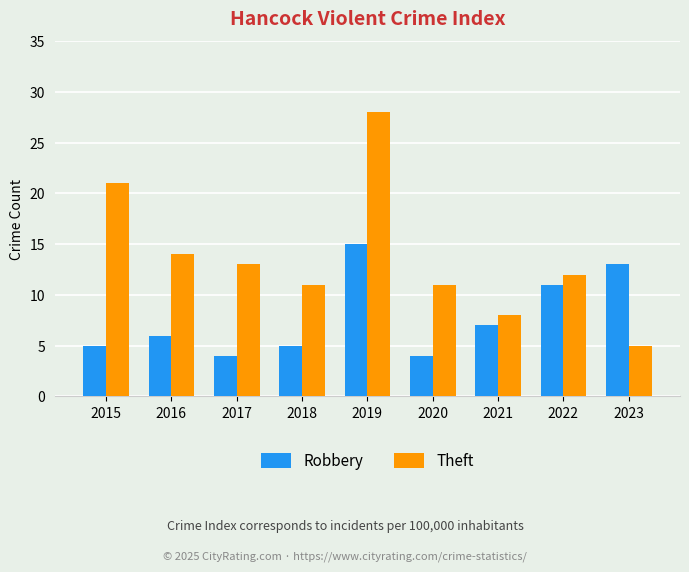

What is the value of the Robbery bar at the 7th from the left?

7